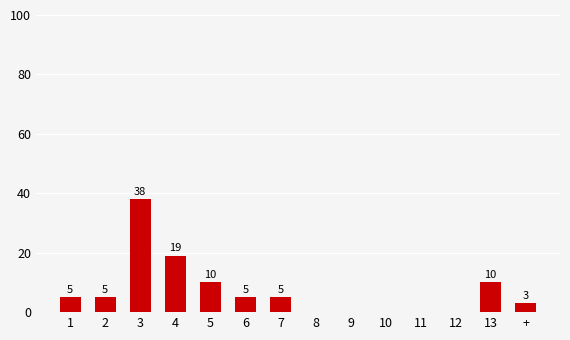

What is the sum of the values at + and 8?

3